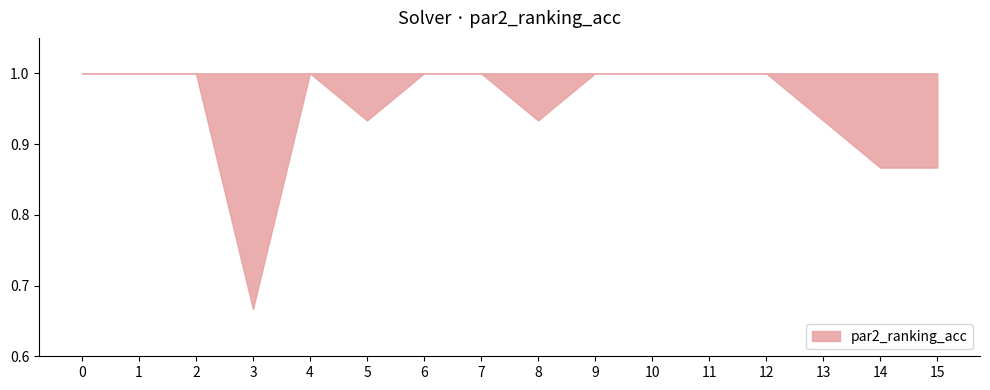

What is the maximum value shown in the chart?

1.0